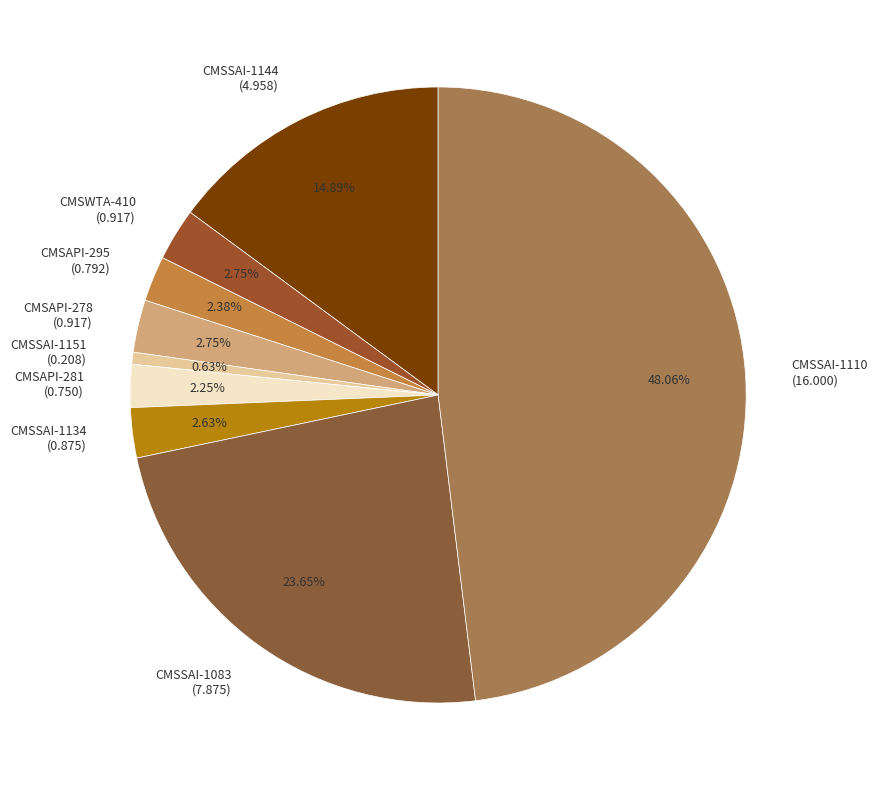

To the nearest percent, what is the difference between the CMSAPI-278 and CMSAPI-281 slice percentages?

1%